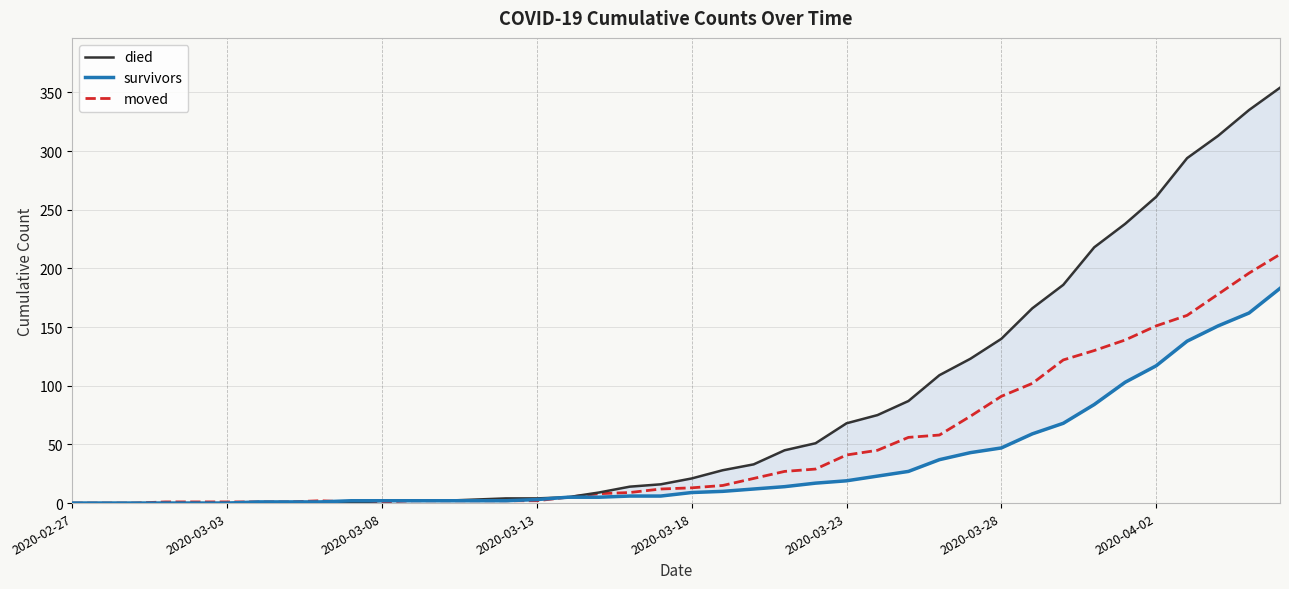

Reading right to left, transcribe all the data shown in this chart.

died: 354	335	313	294	261	238	218	186	166	140	123	109	87	75	68	51	45	33	28	21	16	14	9	5	4	4	3	2	2	2	0	0	0	0	0	0	0	0	0	0
survivors: 183	162	151	138	117	103	84	68	59	47	43	37	27	23	19	17	14	12	10	9	6	6	5	5	3	2	2	2	2	2	2	1	1	1	0	0	0	0	0	0
moved: 212	196	178	160	151	139	130	122	102	91	74	58	56	45	41	29	27	21	15	13	12	9	8	5	2	2	2	2	2	1	1	2	1	1	1	1	1	0	0	0